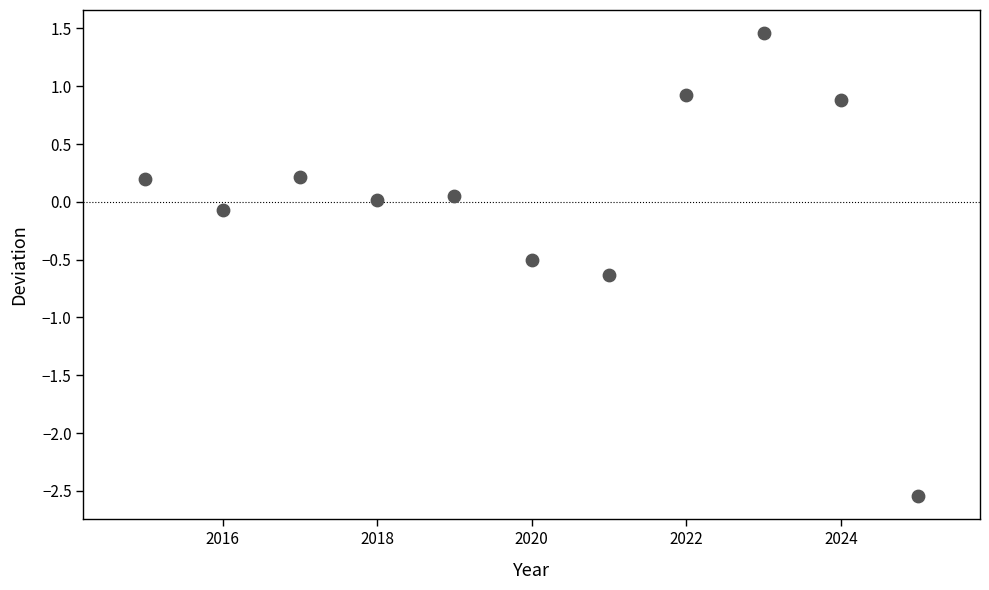

What is the range of X values (max minus min)?

10.0